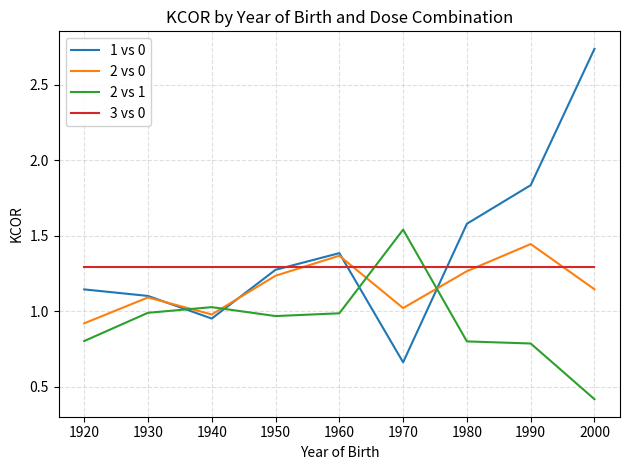

At which category does the chart reach its minimum across all series?

2000